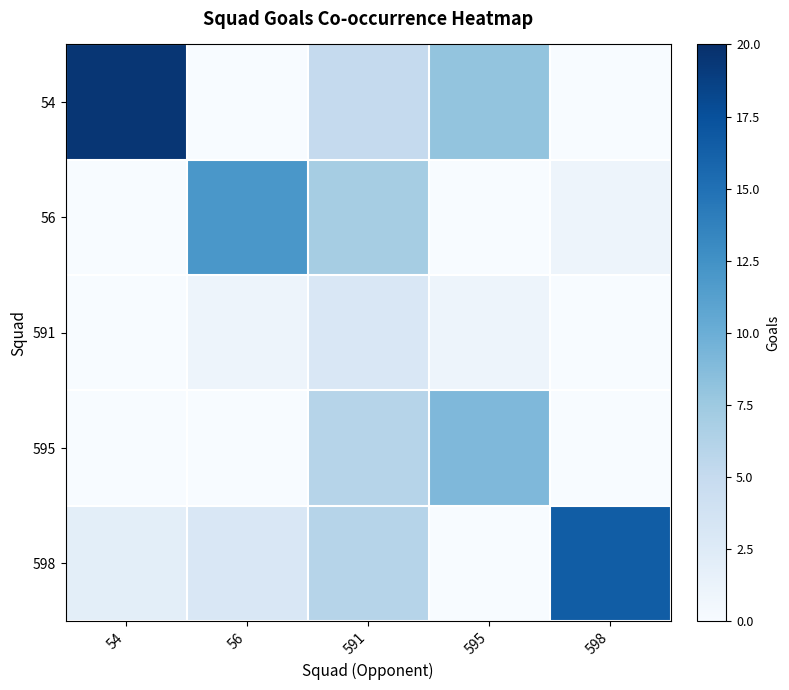

At how many categories does at least one series exceed 14?

2